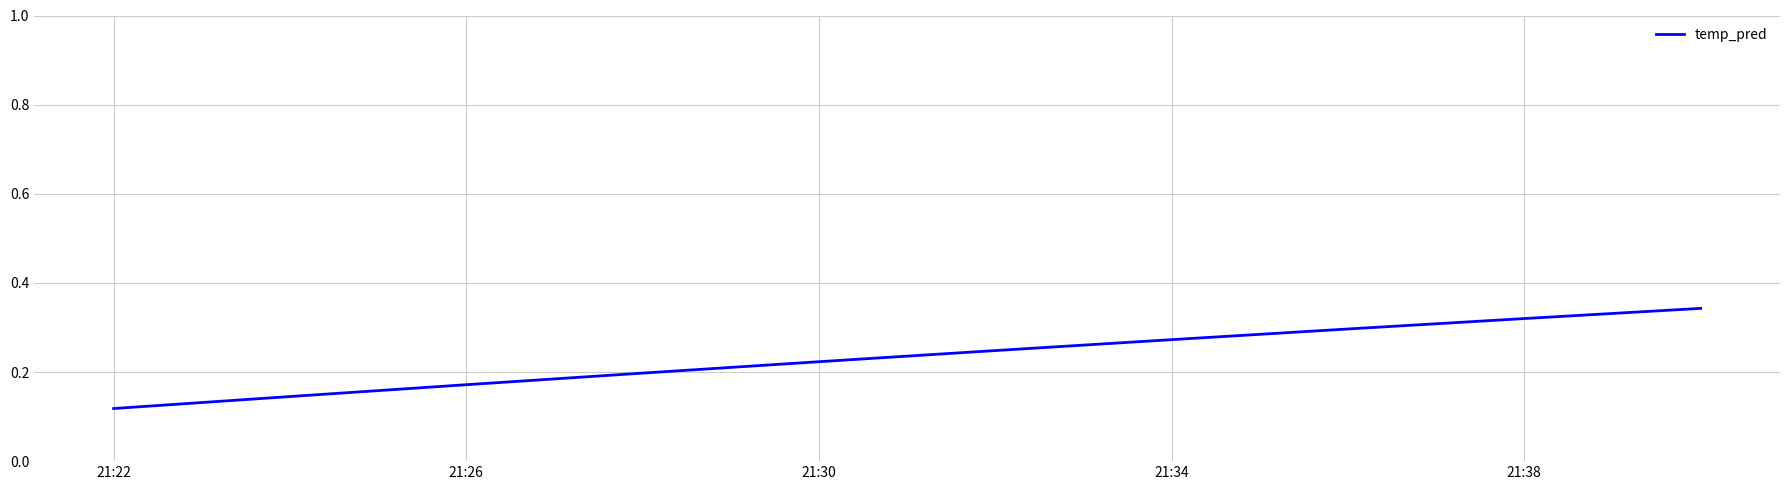

What is the greatest value displayed?

0.3